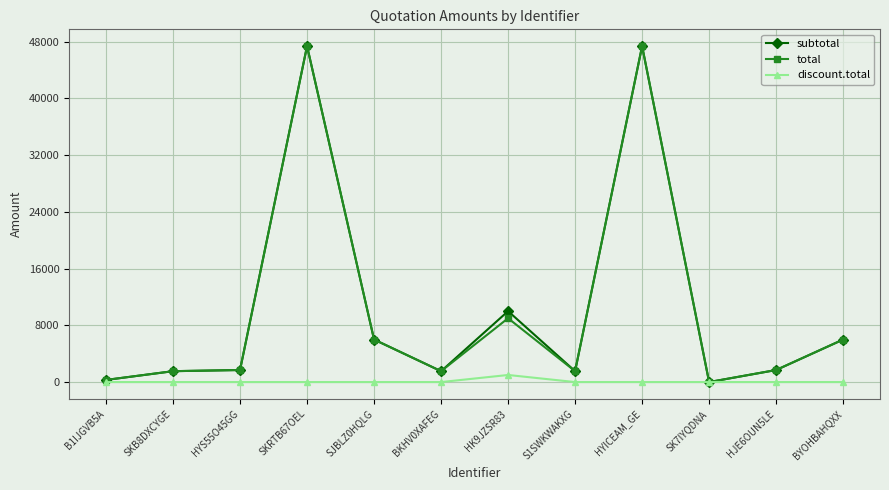

What are all the series names shown in the legend?

subtotal, total, discount.total